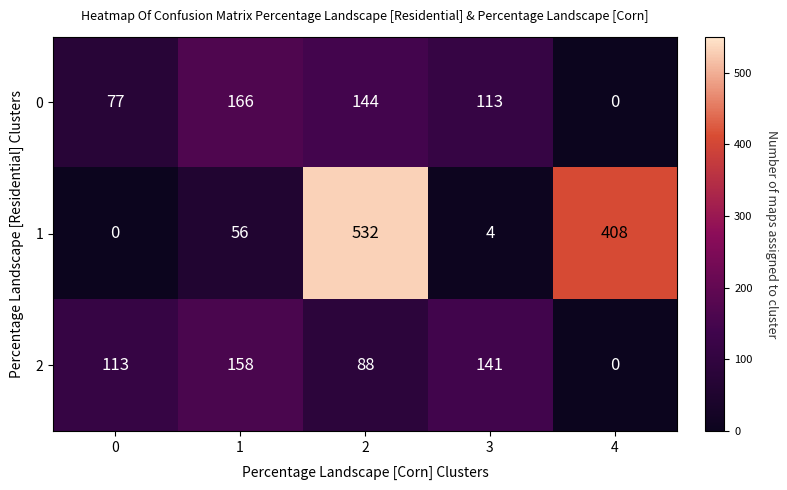

Is it true that 2 equals 211 at 3?

False